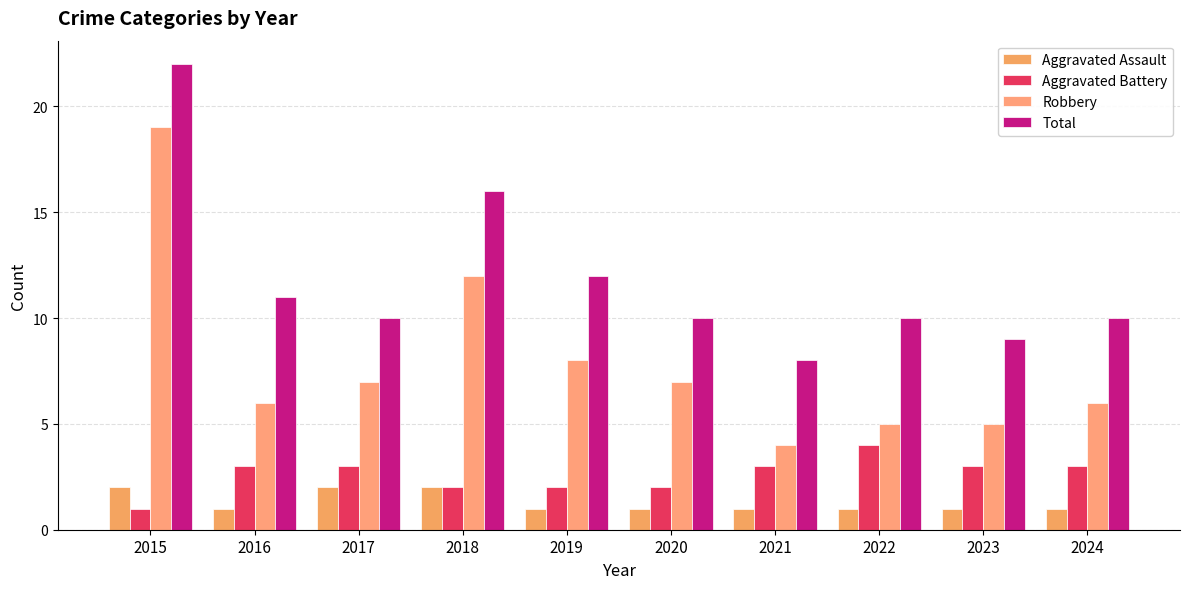

Count the Aggravated Battery values in the range 2 to 3.

8